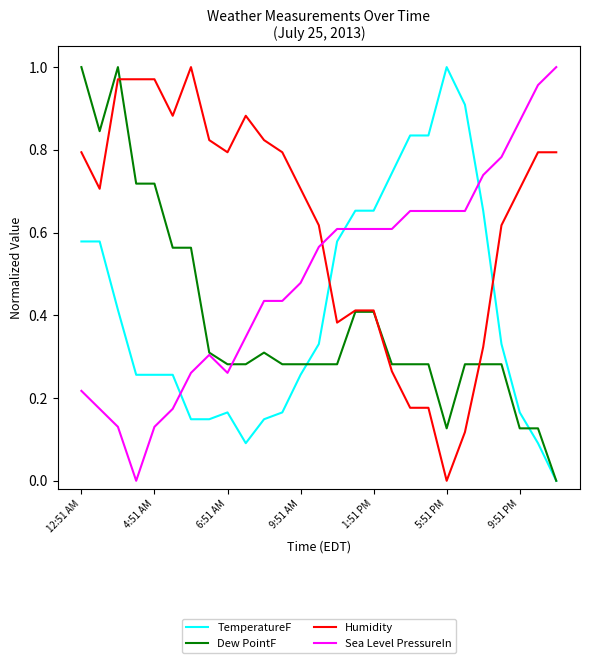

Which series has the largest total across all categories?

Humidity